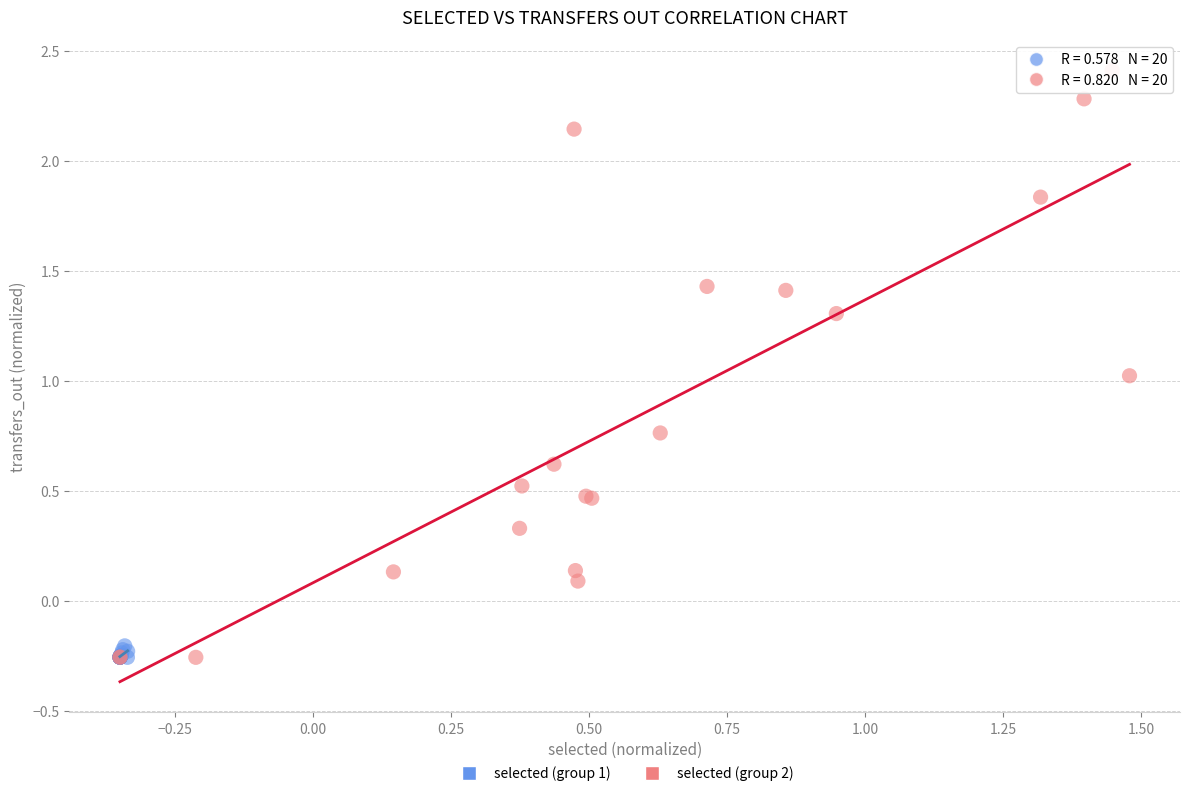

Which series reaches the maximum Y coordinate?

selected (group 2)